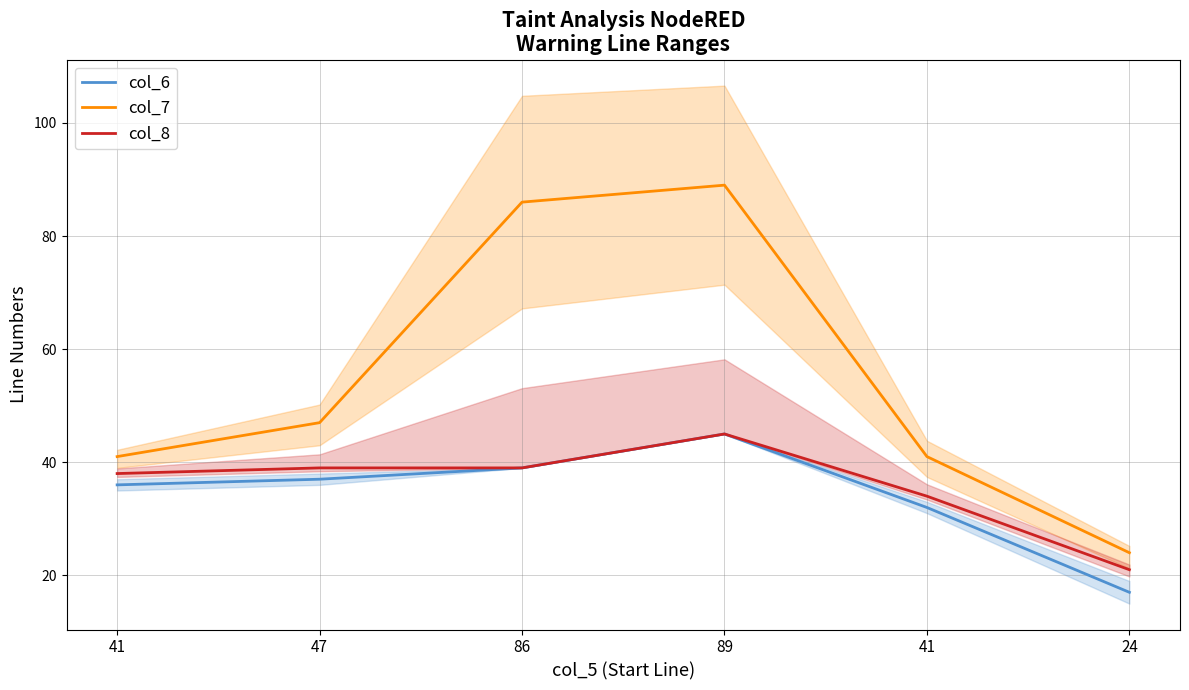

What is the value of the col_6 point at the 6th from the left?

17